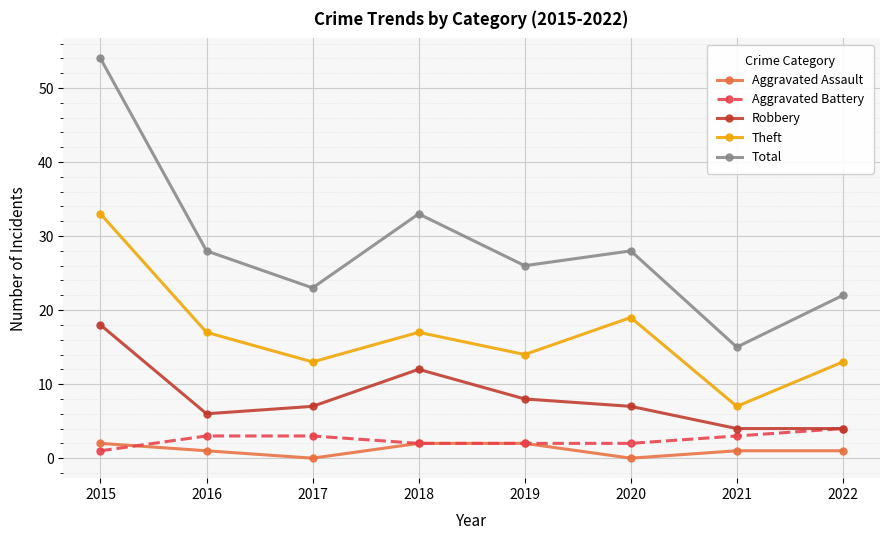

What is the difference between the highest and lowest values at 2019?

24